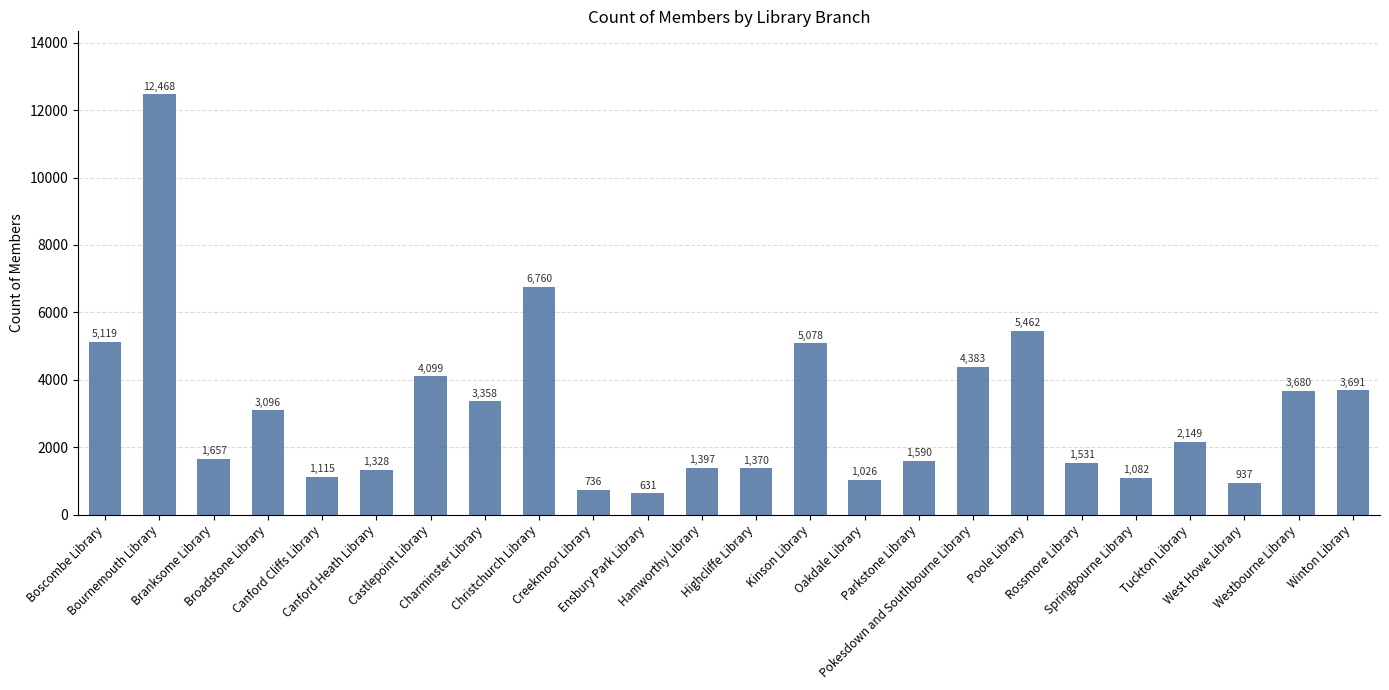

How many bars are there in total?

24